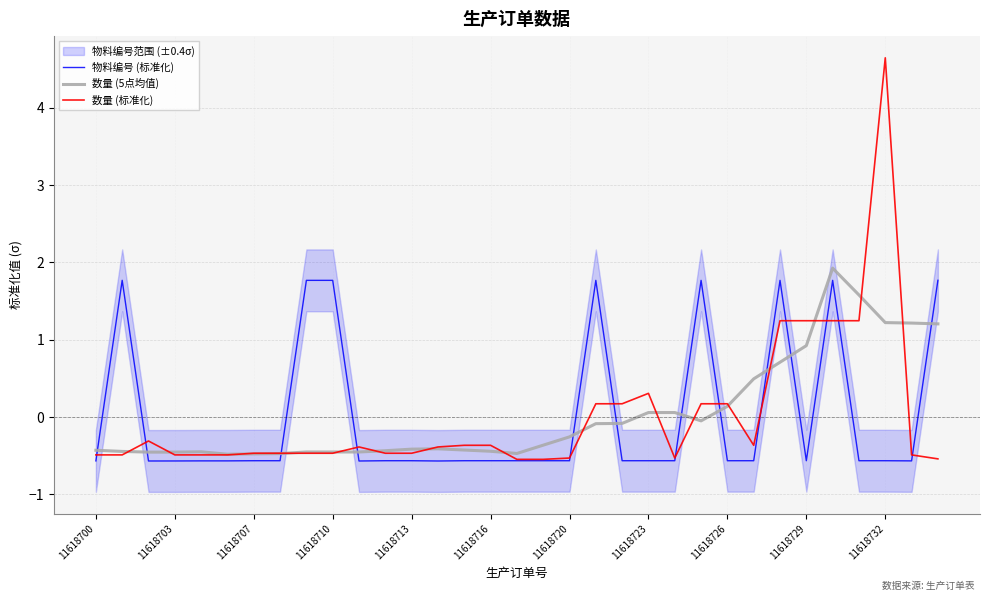

What is the minimum value shown in the chart?

-0.6